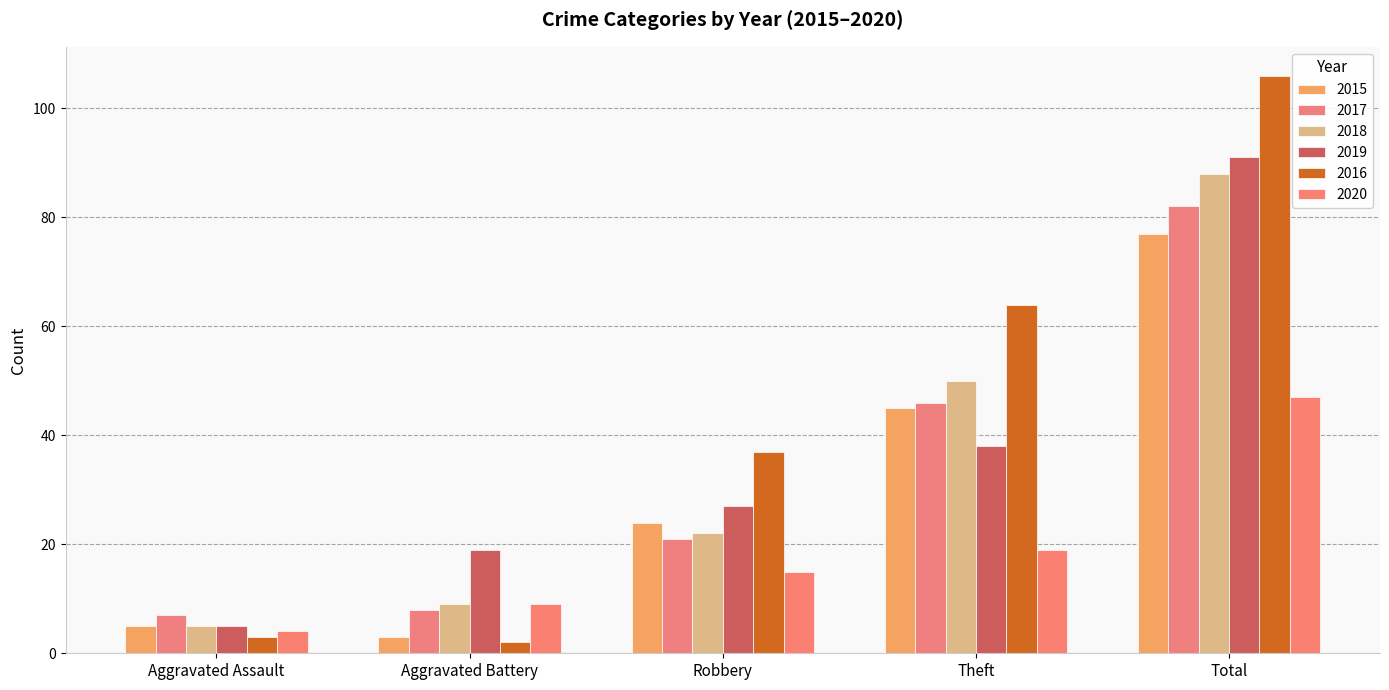

Reading left to right, what are all the values shown in this chart?

2015: 5	3	24	45	77
2017: 7	8	21	46	82
2018: 5	9	22	50	88
2019: 5	19	27	38	91
2016: 3	2	37	64	106
2020: 4	9	15	19	47